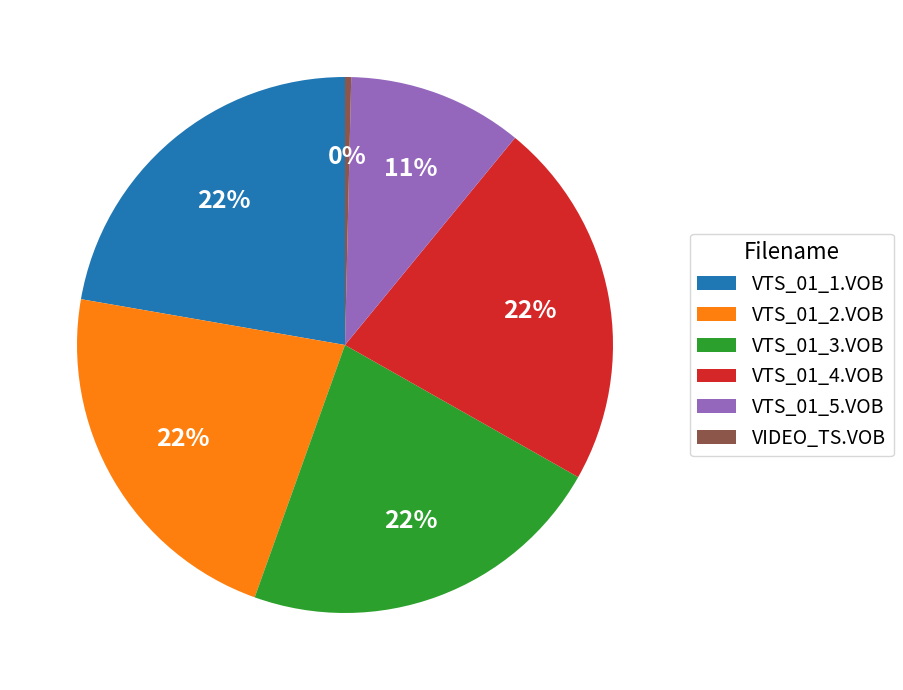

Is there a majority slice in this chart?

No